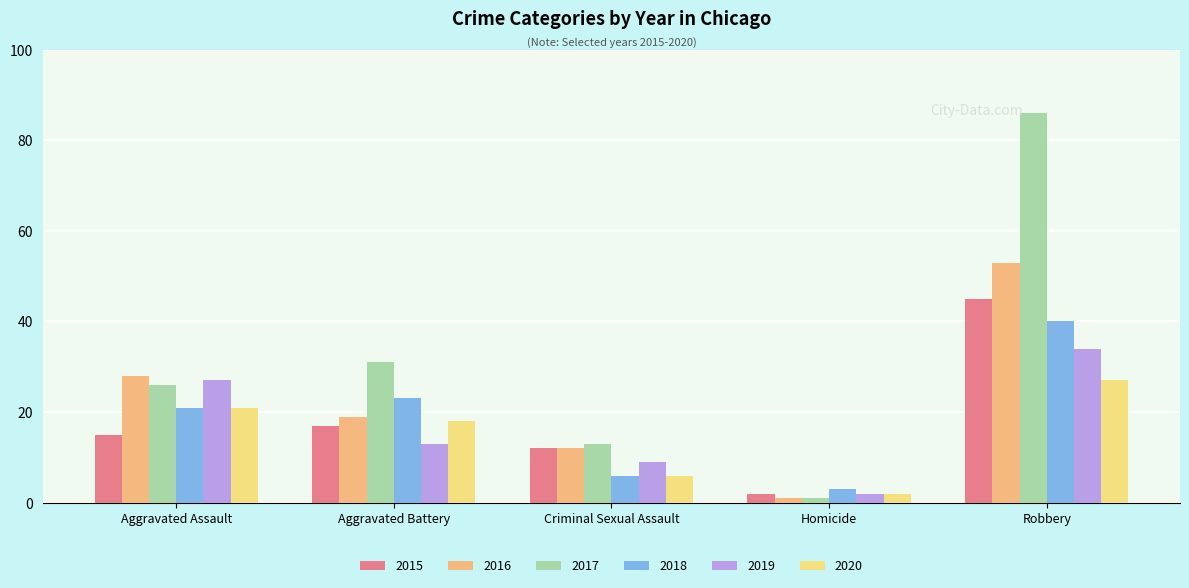

Is the value of 2018 at Aggravated Battery greater than the value of 2017 at Robbery?

No